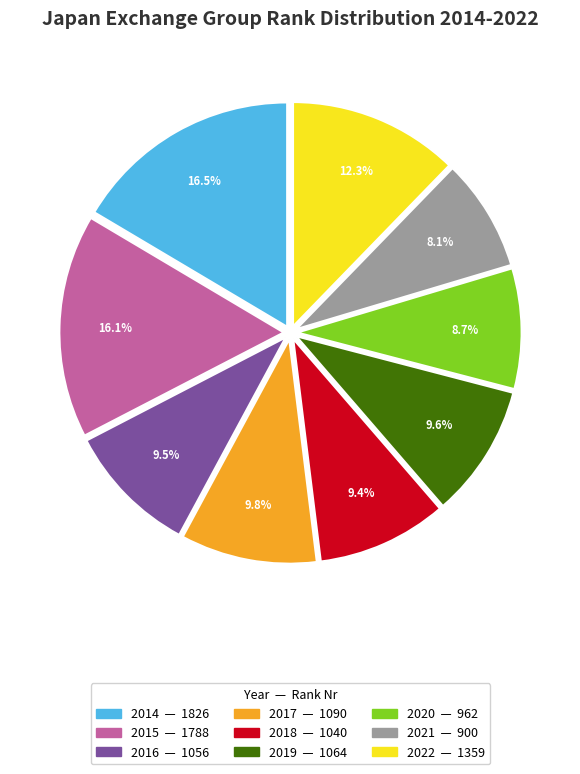

Which category has the smallest portion of the pie?

2021